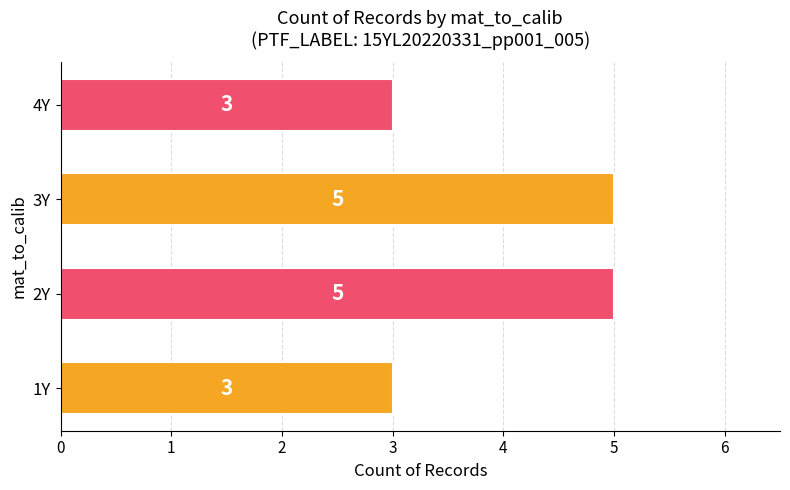

What is the ratio of the value at 3Y to the value at 4Y?

1.7